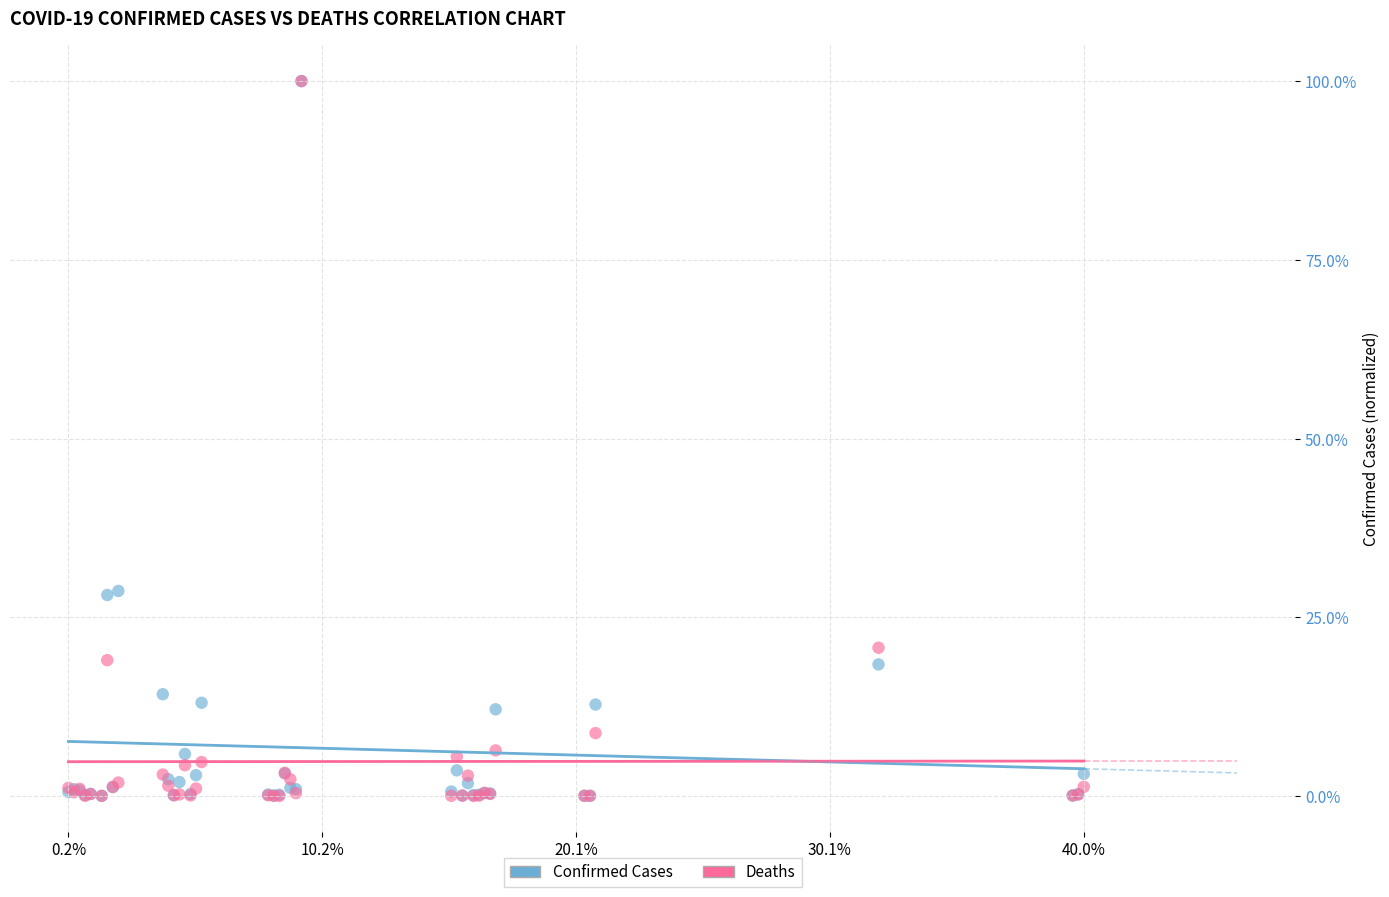

Which series has the widest spread of Y values?

Deaths